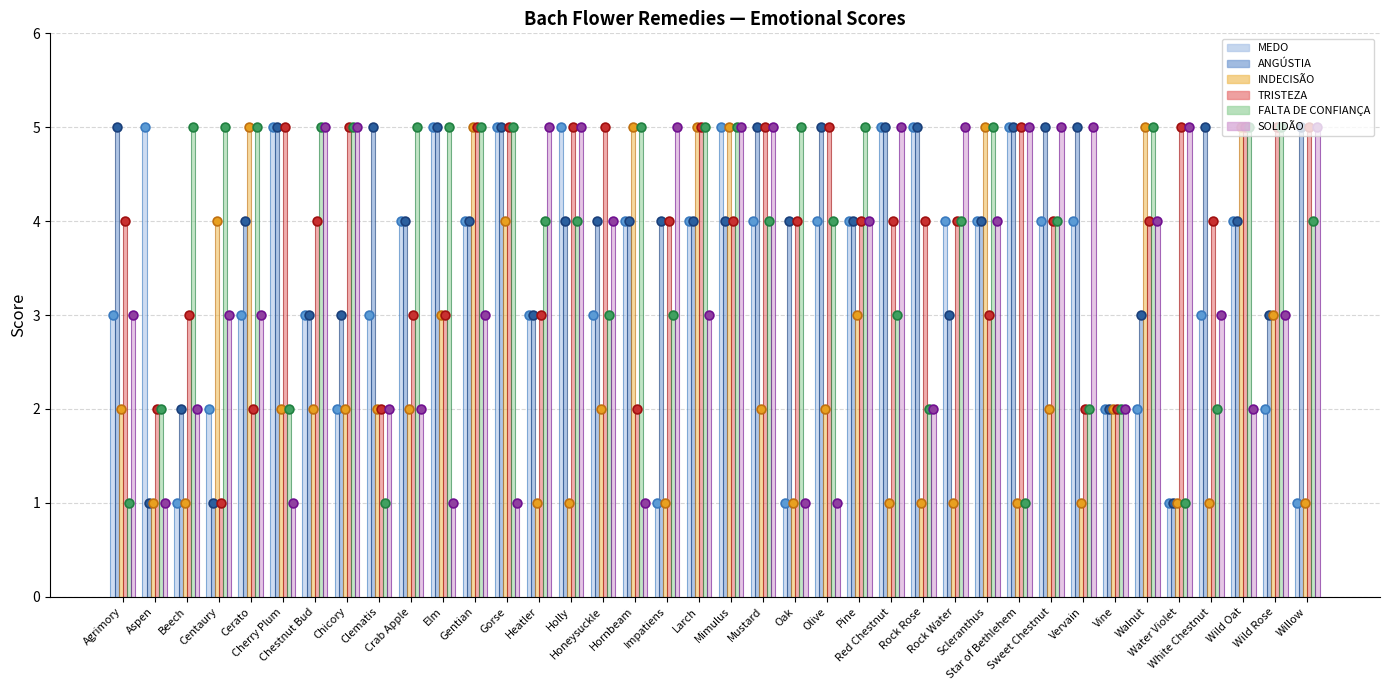

At which category is the sum across all series the highest?

Mimulus